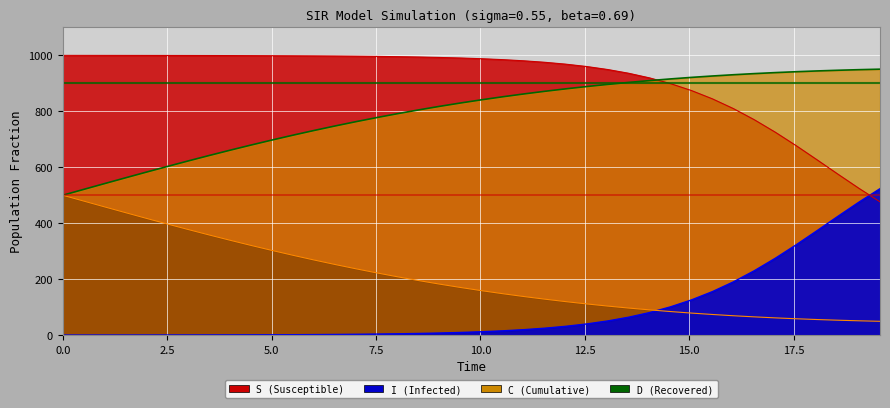

How many data points in S are above 990?

20